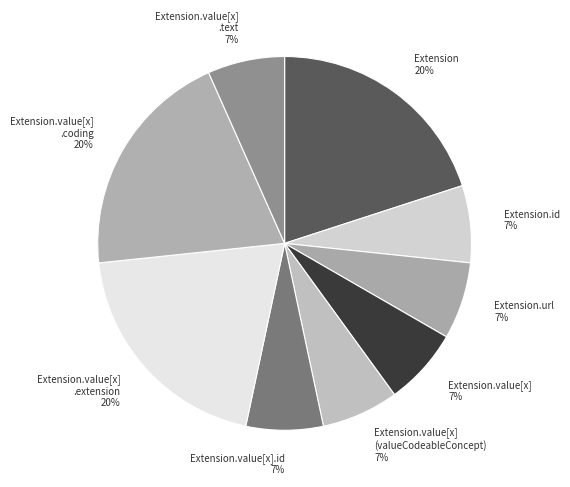

Count the number of slices in the pie.

9